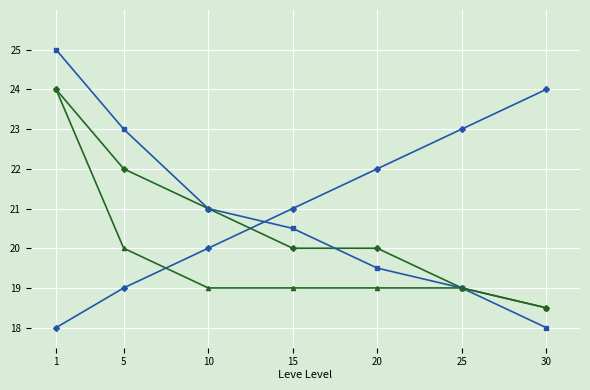

What is the smallest value displayed?

18.0